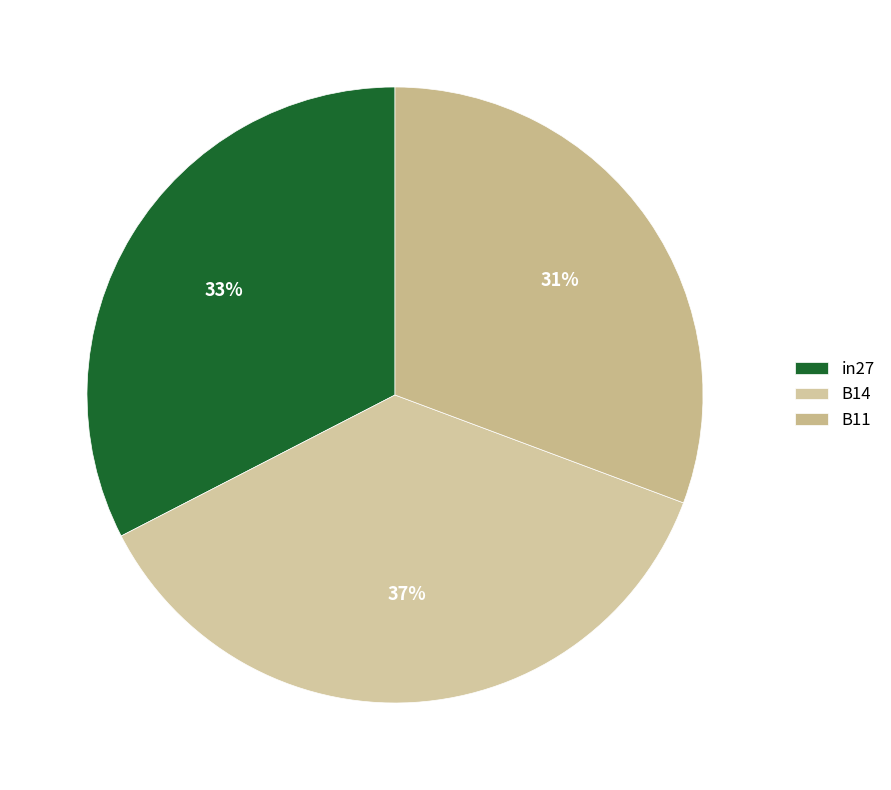

Rank the categories by value from lowest to highest.

B11, in27, B14